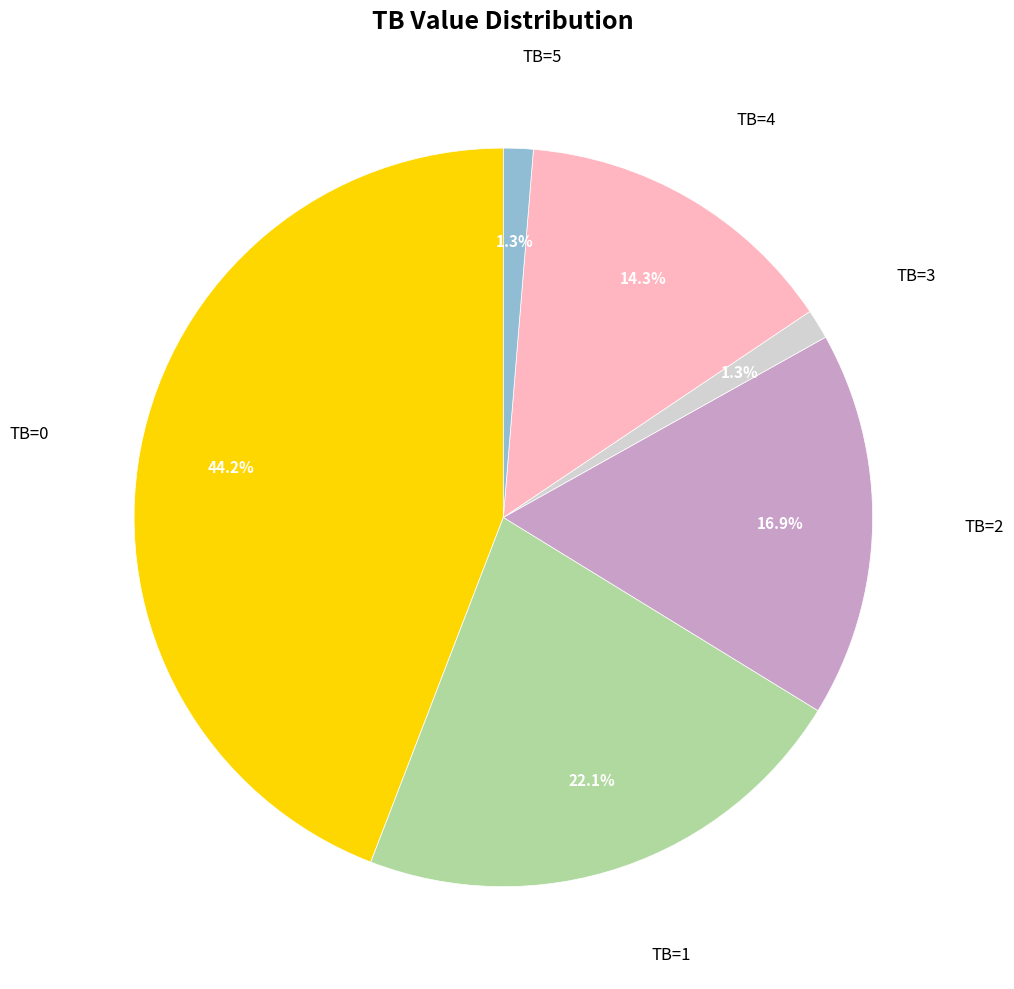

Is there any slice that represents more than half of the pie?

No